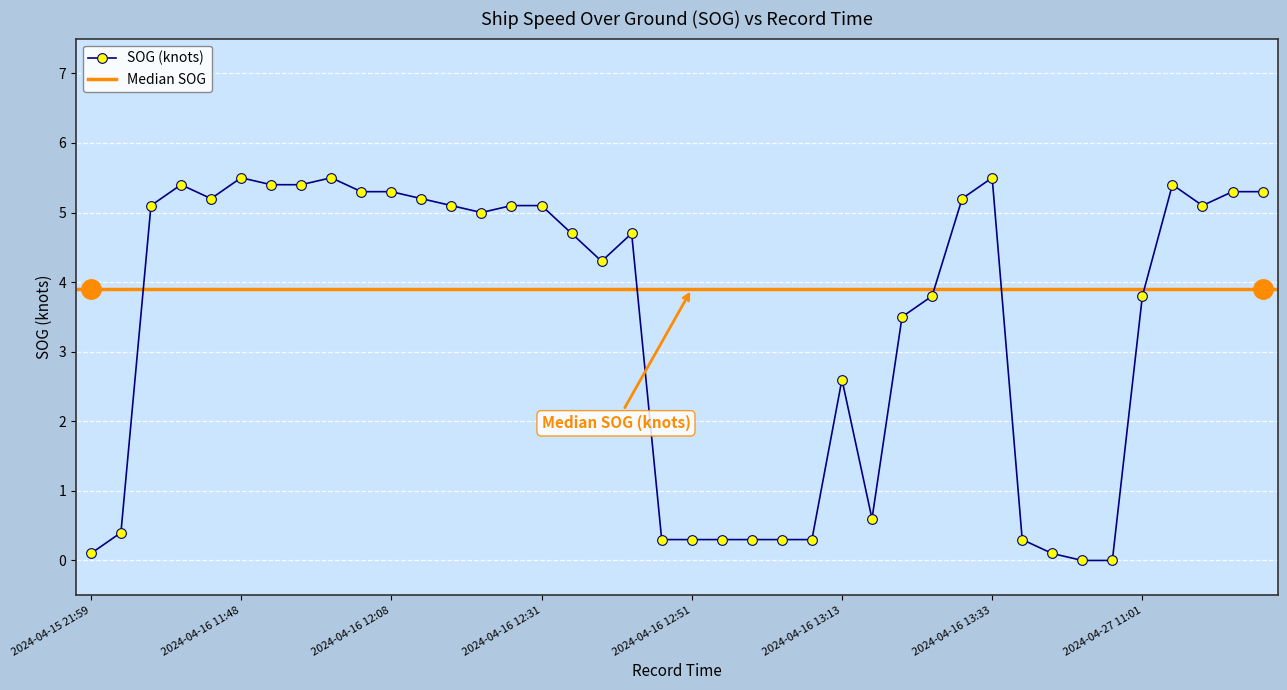

At which category does the data reach its first local valley?

2024-04-16 11:45